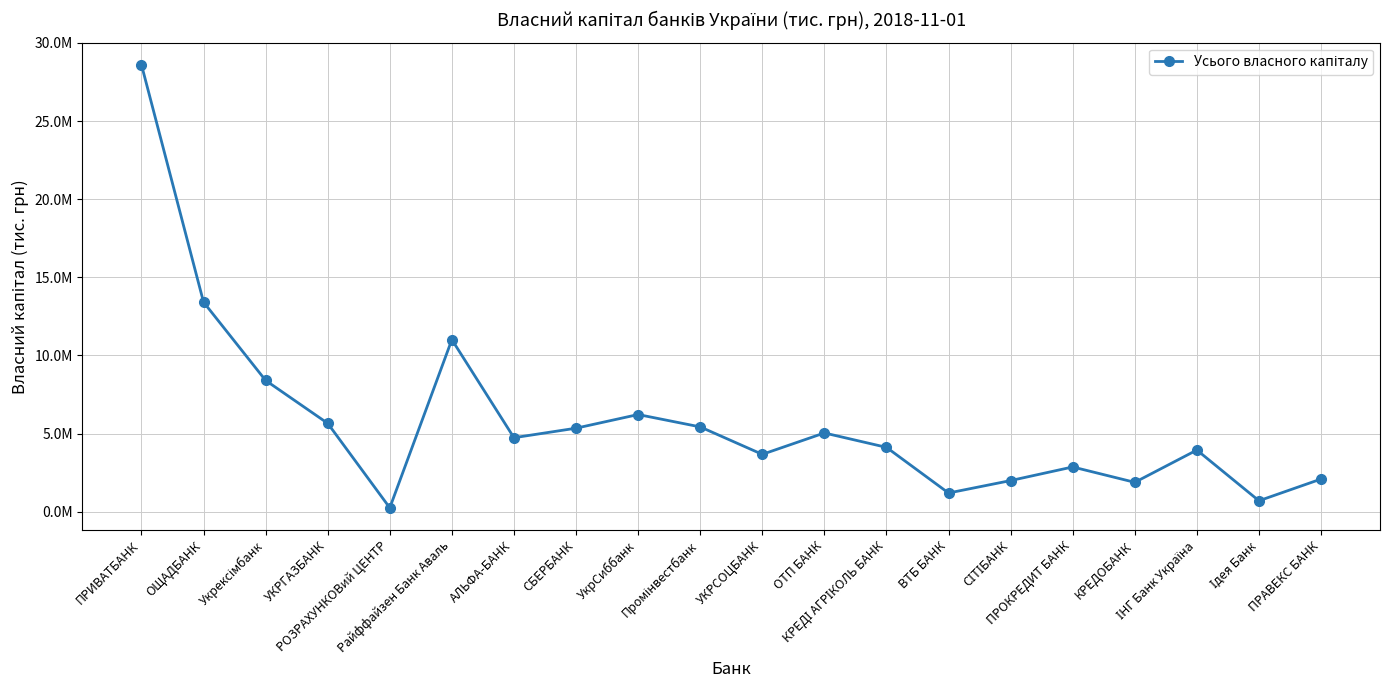

How many points are higher than both their immediate neighbors (excluding endpoints)?

5